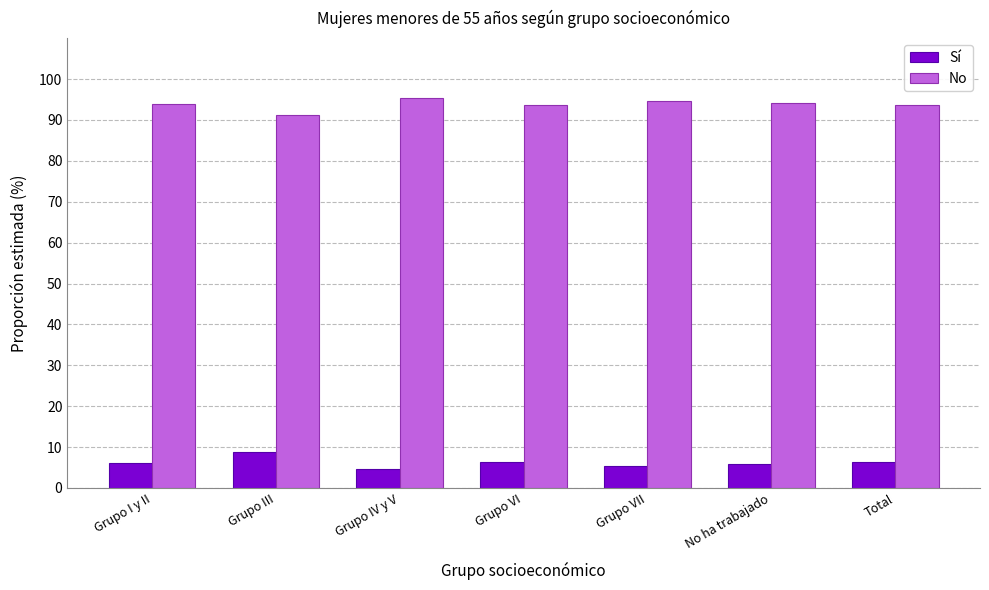

What is the difference between the highest and lowest values at Grupo I y II?

87.7